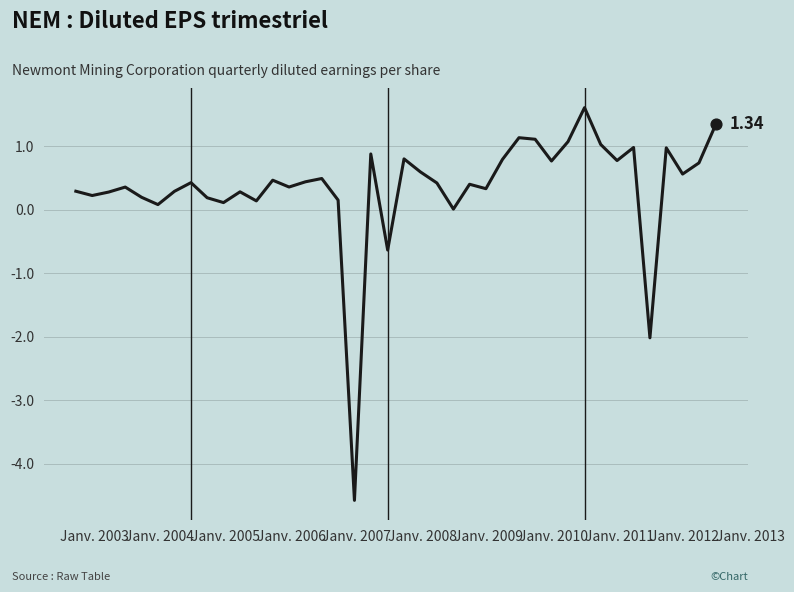

What is the difference between the maximum and minimum values?

6.2